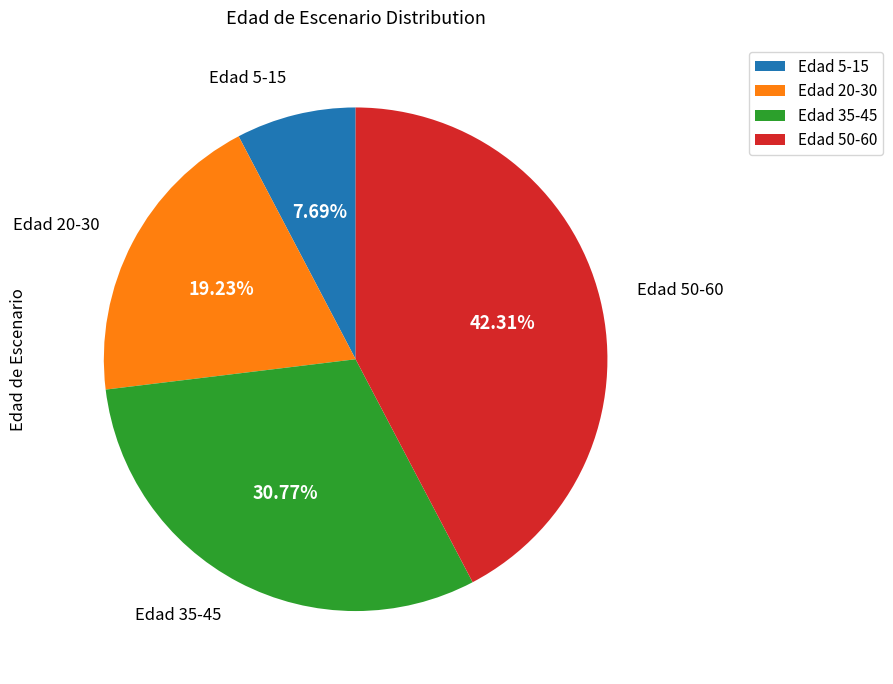

Do Edad 5-15 and Edad 20-30 together represent more than half of the pie?

No